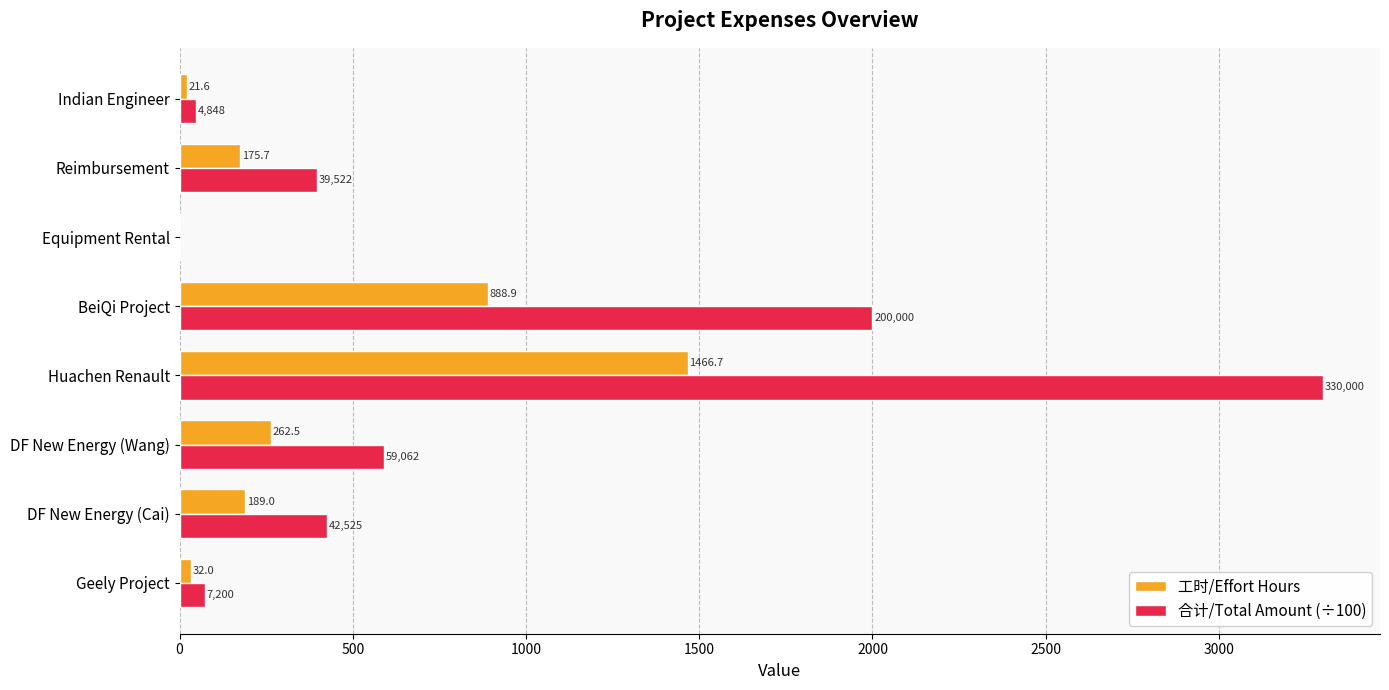

Which series has the largest total across all categories?

合计/Total Amount (÷100)